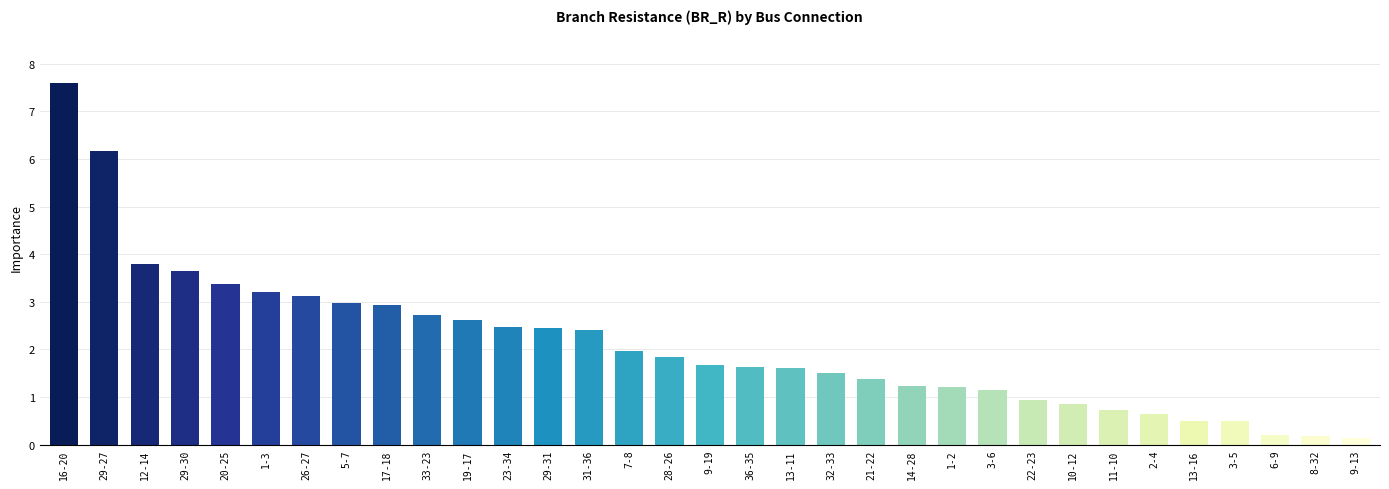

How many data points does each series have?

33